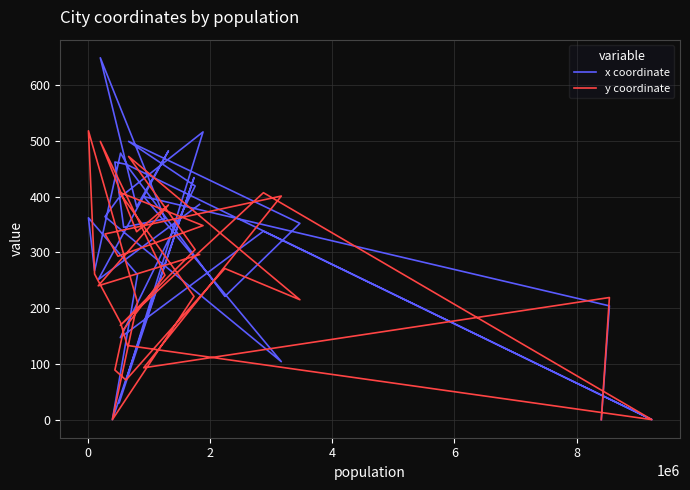

How many data points in y coordinate are above 259?

15